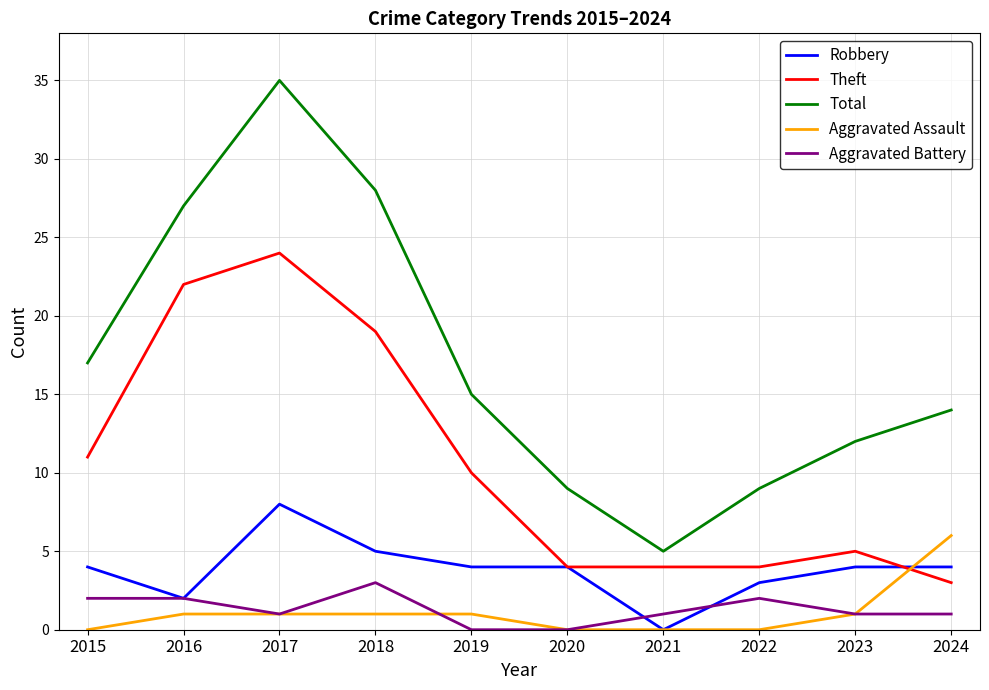

Between 2022 and 2024, which series saw the biggest shift?

Aggravated Assault